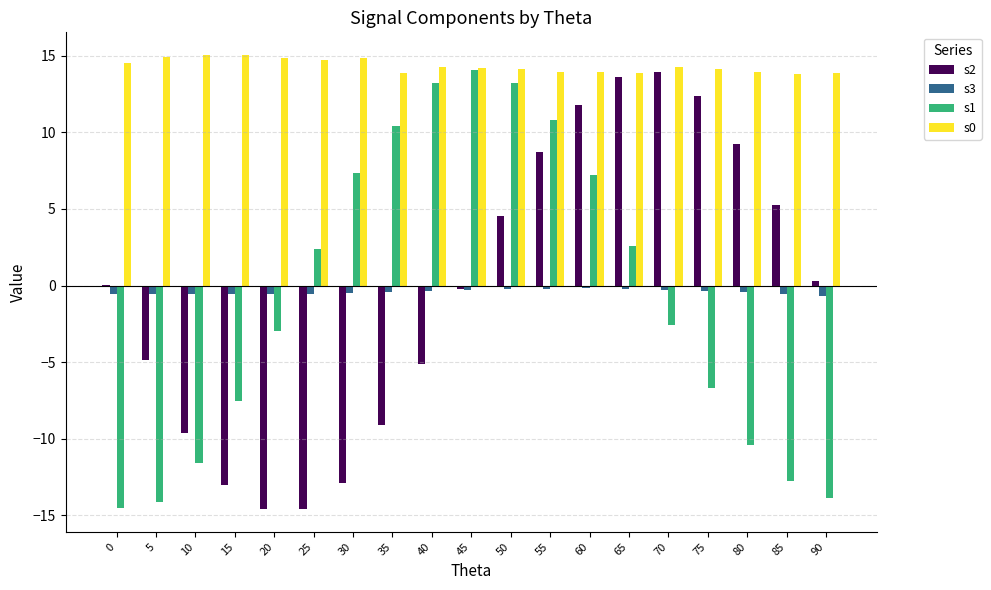

Is the value of s2 at 90 greater than the value of s0 at 35?

No